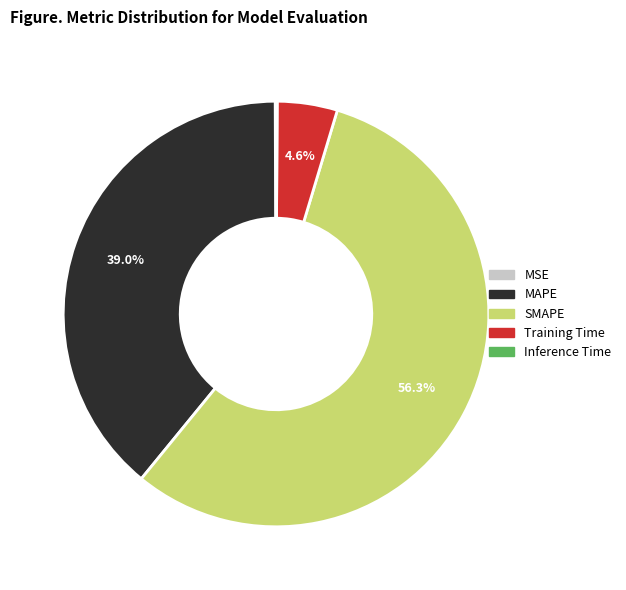

Which slice represents more than half of the pie?

SMAPE